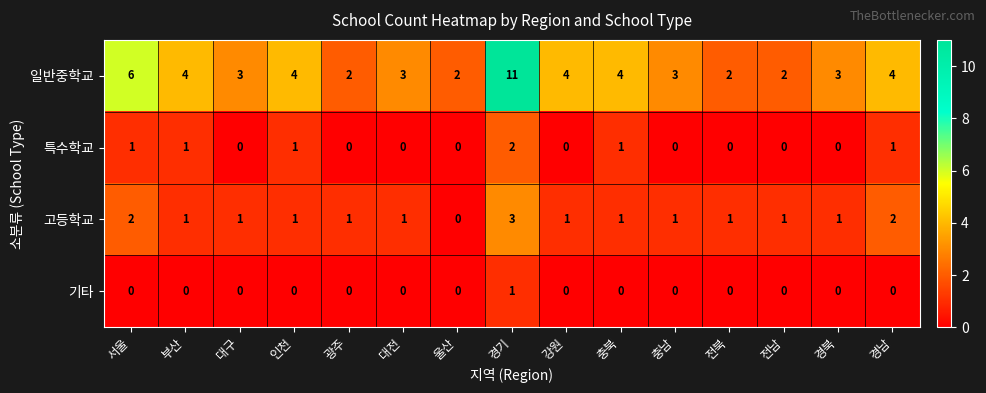

Count the 기타 values in the range 0 to 1.

15